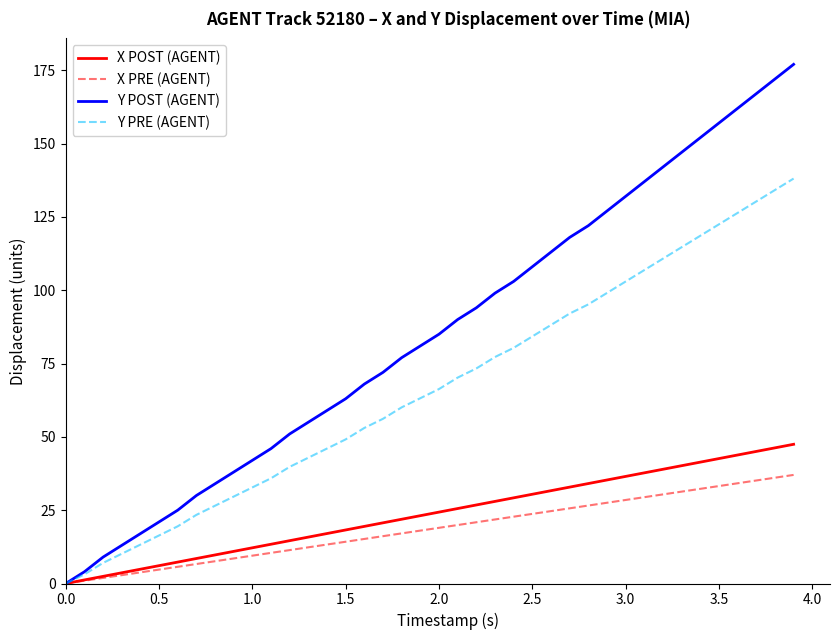

Rank the series by their maximum value, from highest to lowest.

Y POST (AGENT), Y PRE (AGENT), X POST (AGENT), X PRE (AGENT)